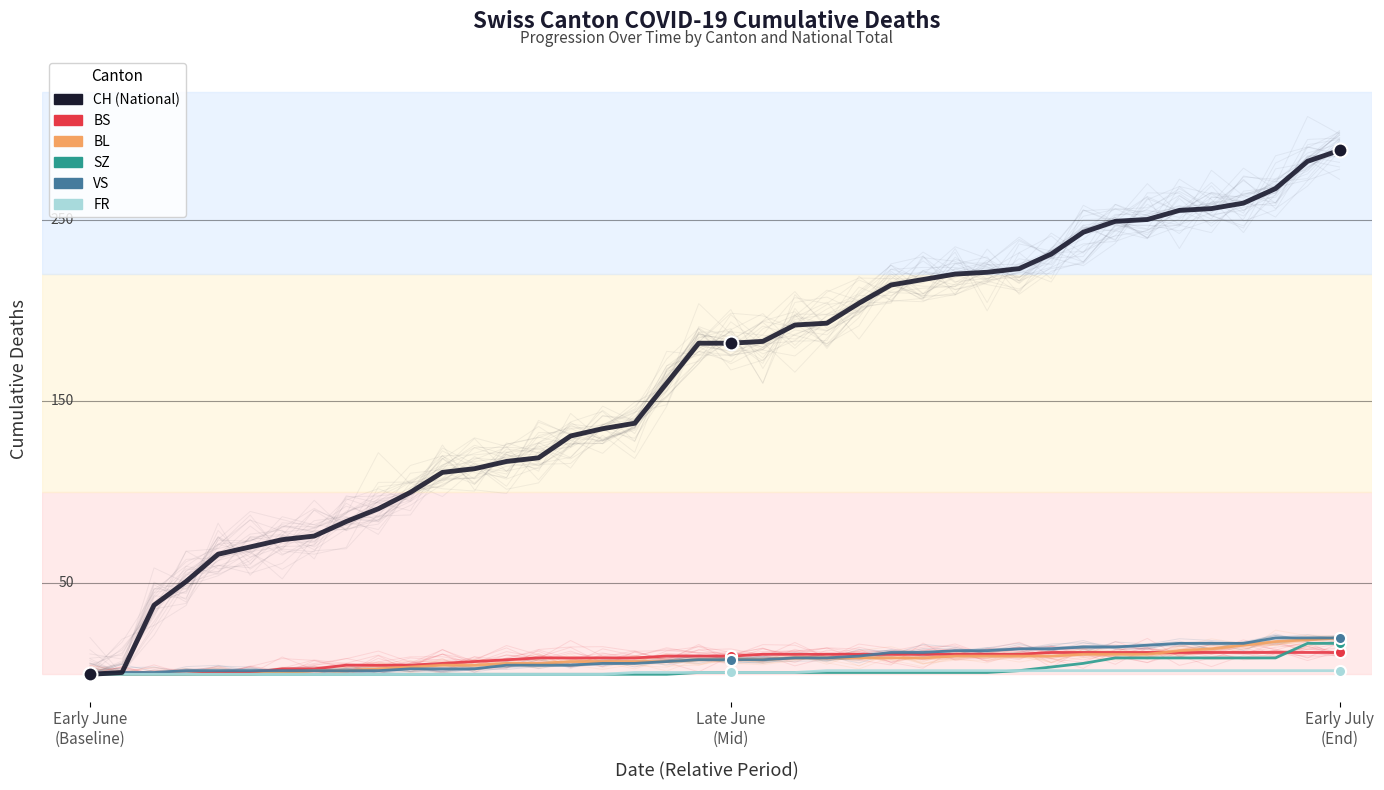

At how many categories does at least one series exceed 261?

3